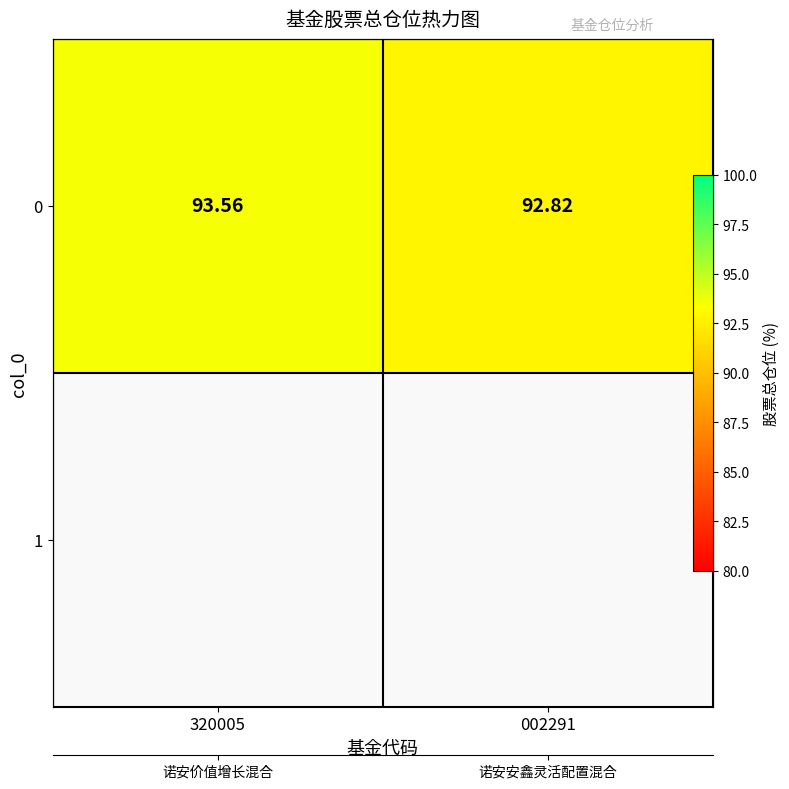

Reading left to right, what are all the values shown in this chart?

93.6	92.8